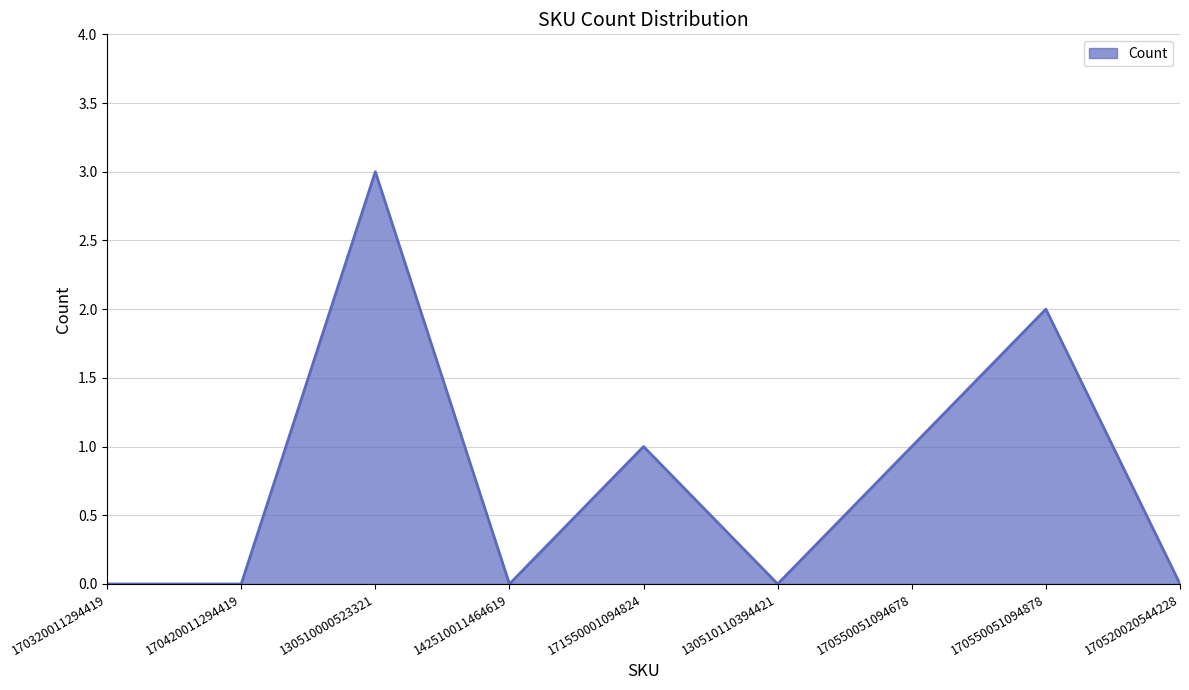

What is the approximate value at 130510000523321?

3